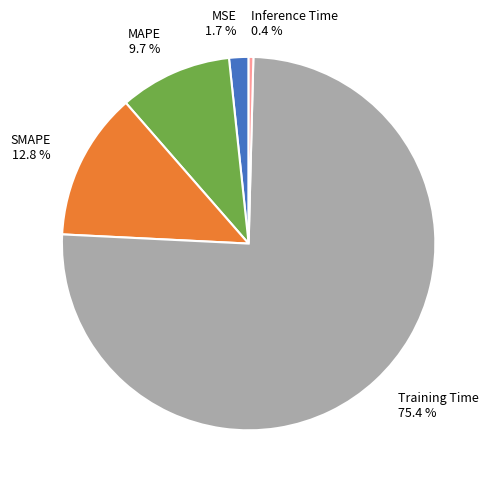

To the nearest percent, what percentage of the pie is SMAPE?

13%